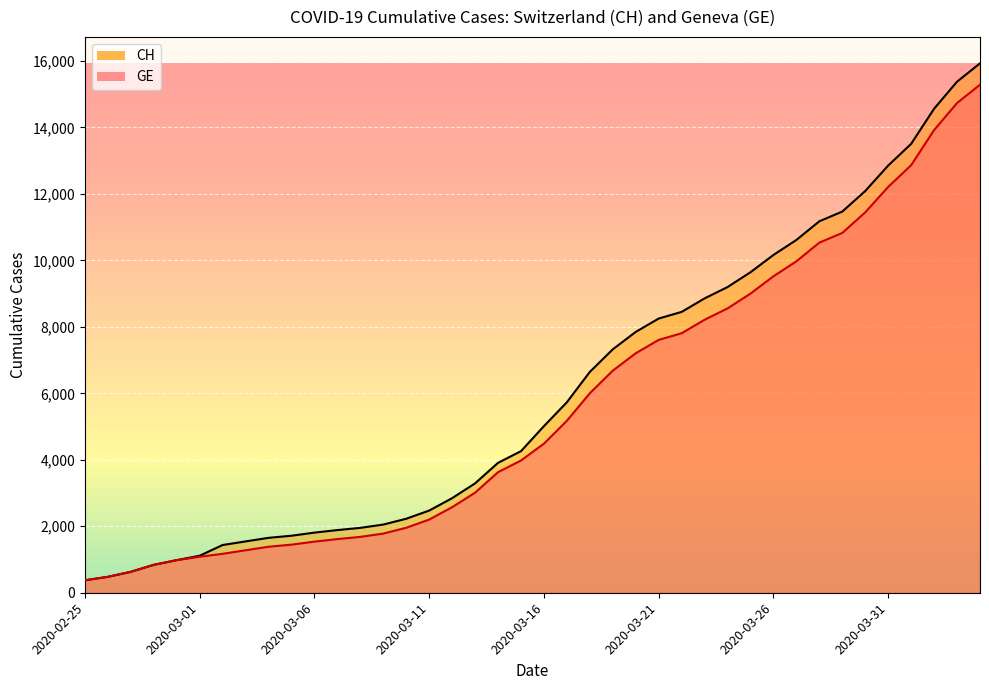

True or false: CH and GE intersect in this chart.

False